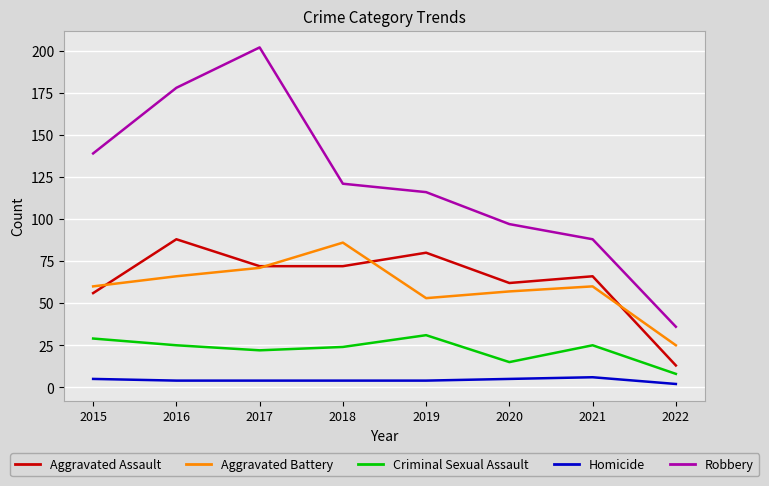

Where is the first local minimum for Aggravated Battery?

2019